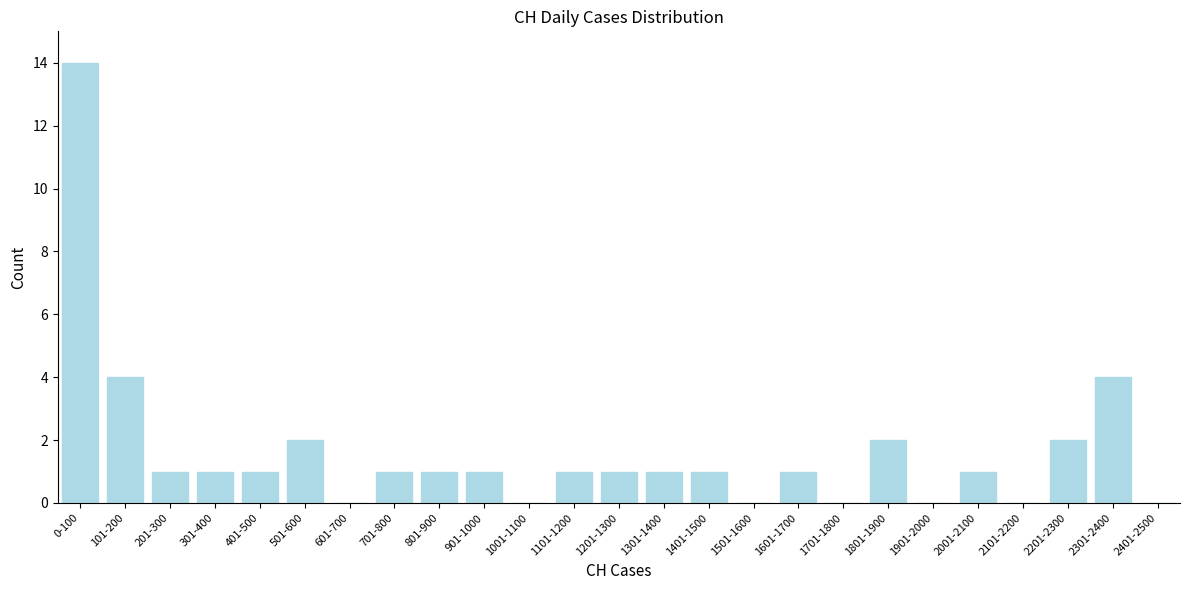

Reading right to left, list all the values displayed in this chart.

2401-2500=0	2301-2400=4	2201-2300=2	2101-2200=0	2001-2100=1	1901-2000=0	1801-1900=2	1701-1800=0	1601-1700=1	1501-1600=0	1401-1500=1	1301-1400=1	1201-1300=1	1101-1200=1	1001-1100=0	901-1000=1	801-900=1	701-800=1	601-700=0	501-600=2	401-500=1	301-400=1	201-300=1	101-200=4	0-100=14